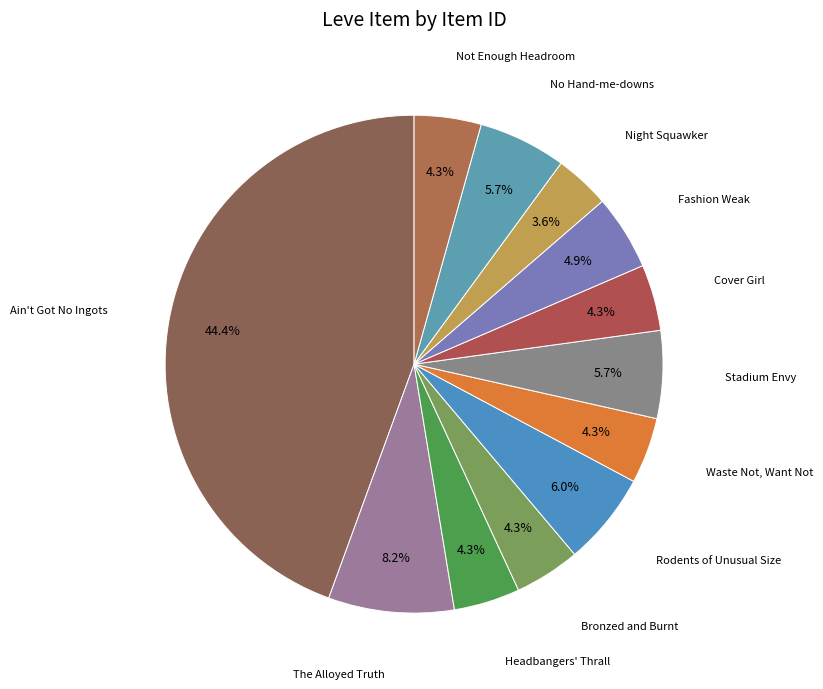

Which slice is the largest?

Ain't Got No Ingots